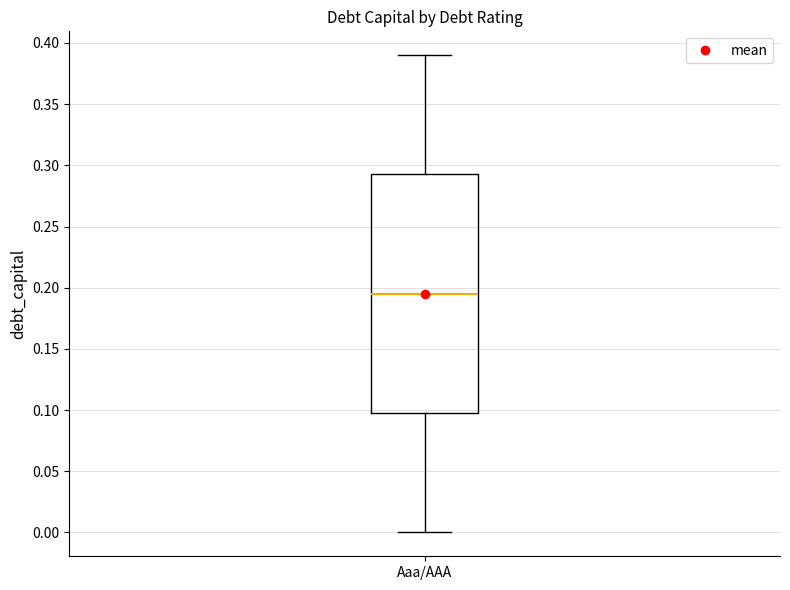

Where is the upper edge of the box for Aaa/AAA on the y-axis? The values are not printed on the chart, so give them approximately, as read against the axis.

0.295